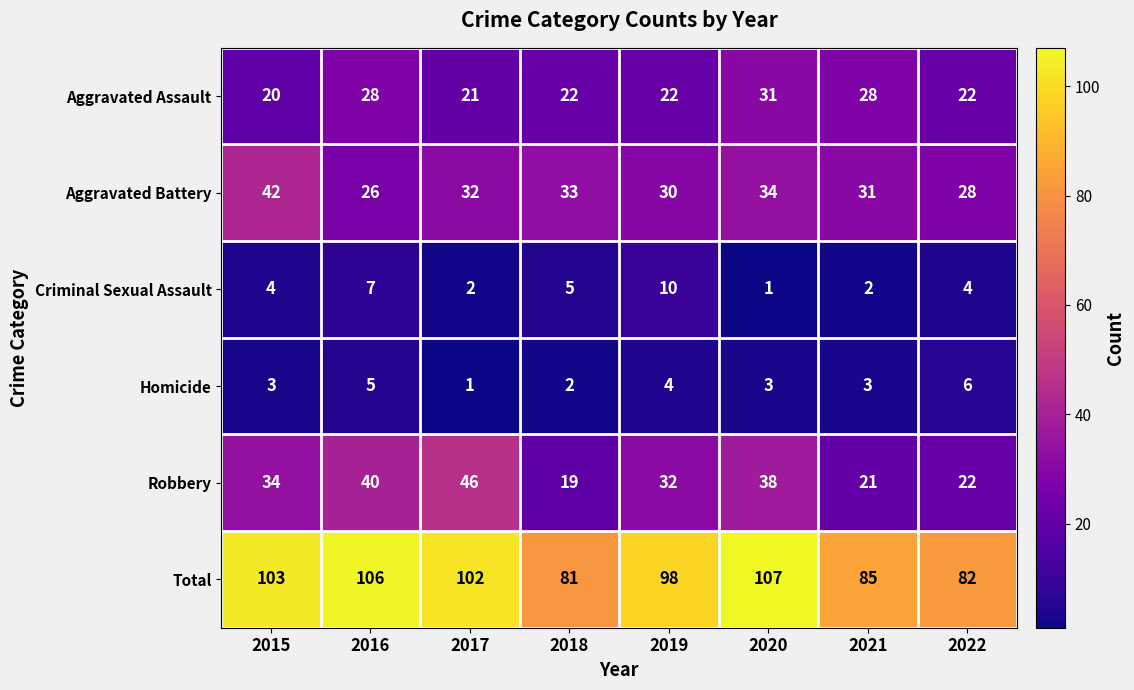

Rank the series by their maximum value, from highest to lowest.

Total, Robbery, Aggravated Battery, Aggravated Assault, Criminal Sexual Assault, Homicide